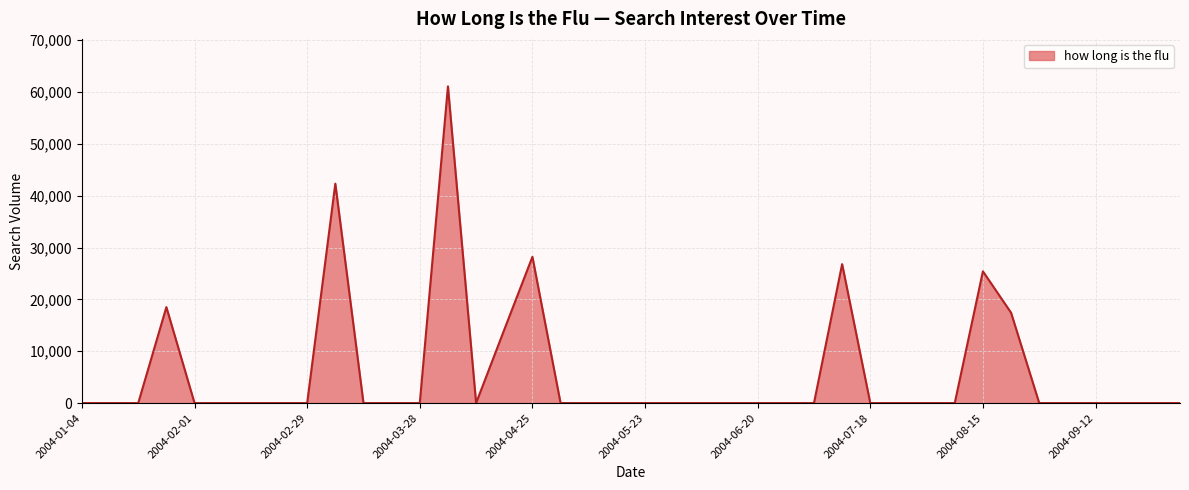

Reading right to left, what are all the values shown in this chart?

0.0	0.0	0.0	0.0	0.0	0.0	17429.2	25414.5	0.0	0.0	0.0	0.0	26806.6	0.0	0.0	0.0	0.0	0.0	0.0	0.0	0.0	0.0	0.0	28214.3	14154.8	0.0	61092.4	0.0	0.0	0.0	42327.5	0.0	0.0	0.0	0.0	0.0	18511.2	0.0	0.0	0.0